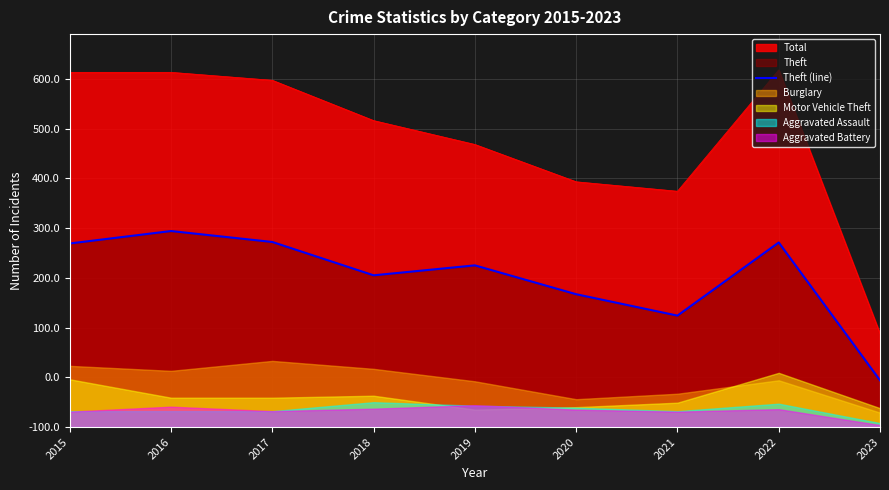

True or false: the data shows 69 at 2020.

False